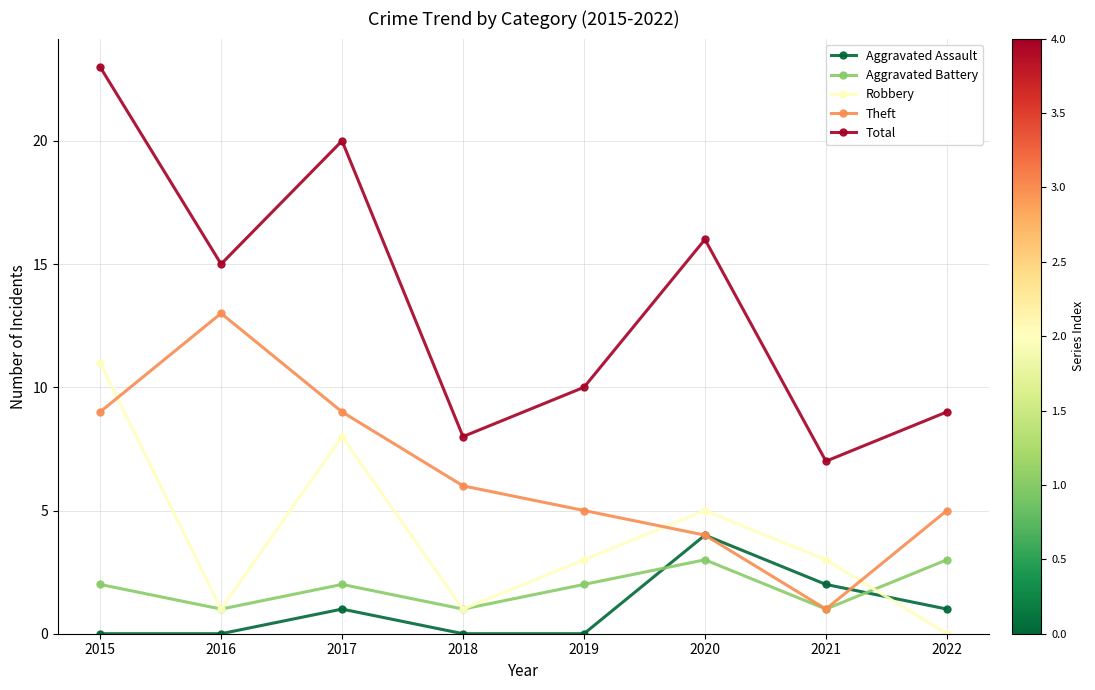

Reading left to right, list all the values displayed in this chart.

Aggravated Assault: 0	0	1	0	0	4	2	1
Aggravated Battery: 2	1	2	1	2	3	1	3
Robbery: 11	1	8	1	3	5	3	0
Theft: 9	13	9	6	5	4	1	5
Total: 23	15	20	8	10	16	7	9